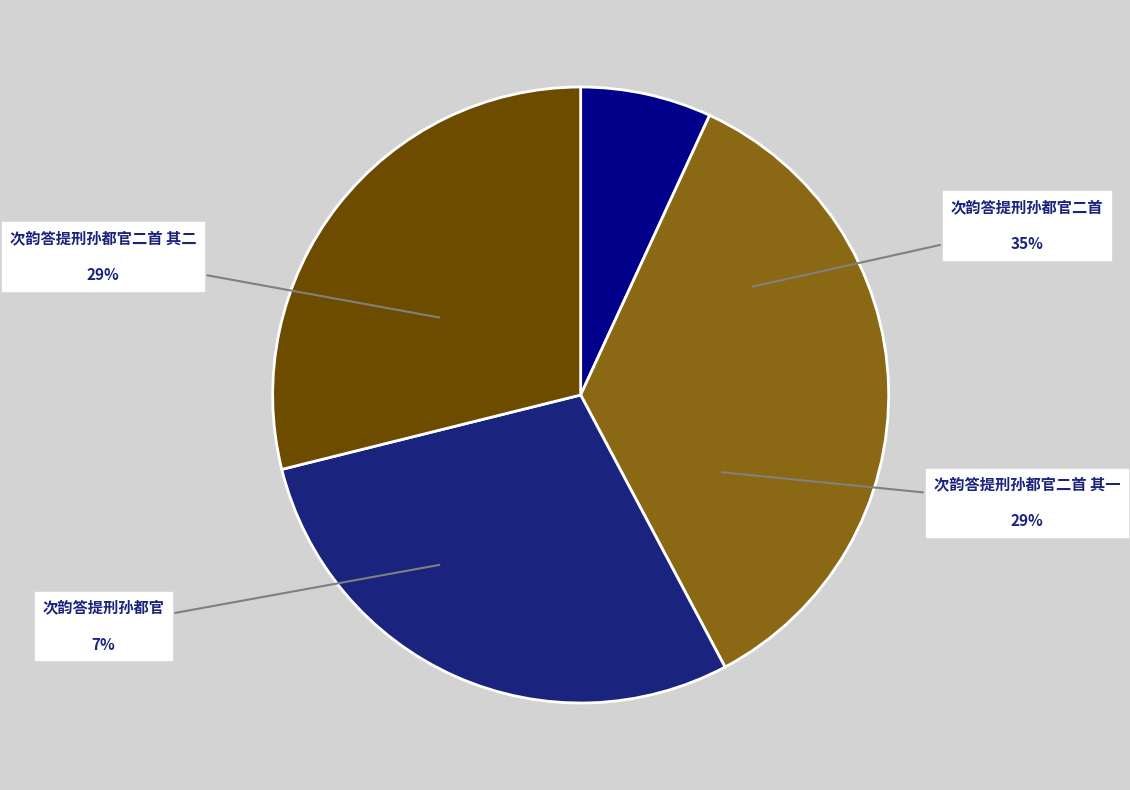

Is there a majority slice in this chart?

No